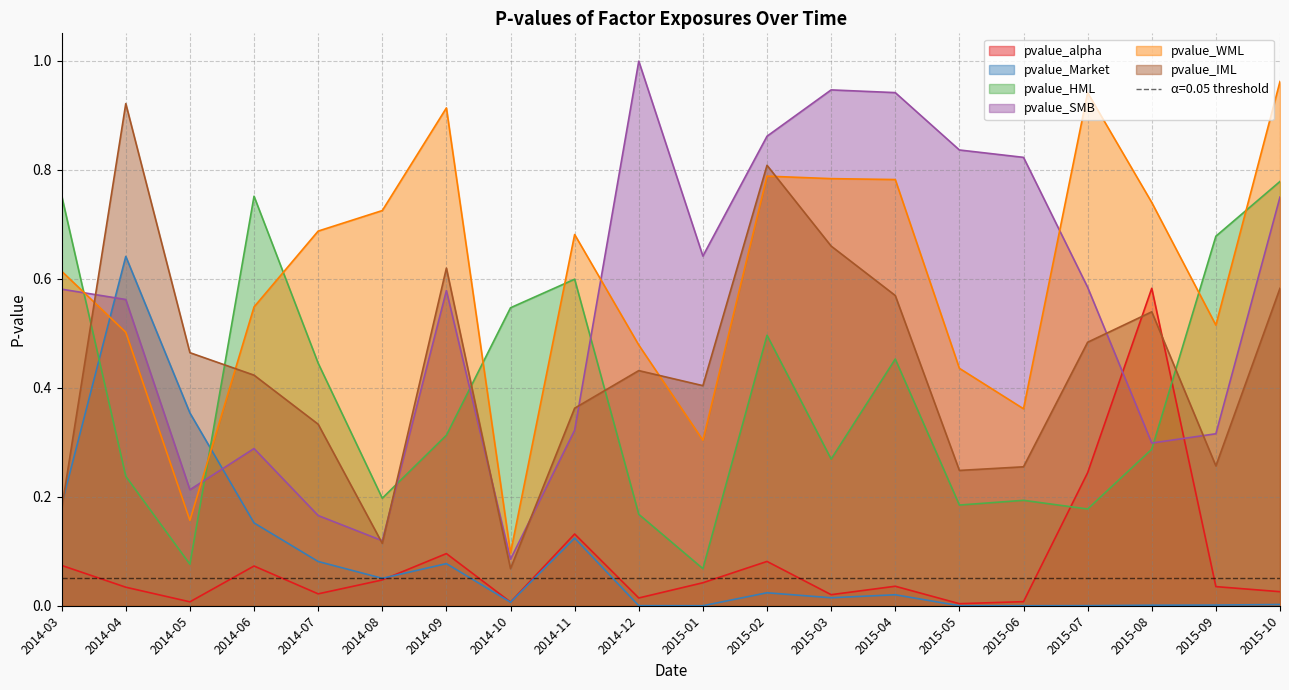

Is it true that pvalue_alpha equals 0.0 at 2014-12?

False